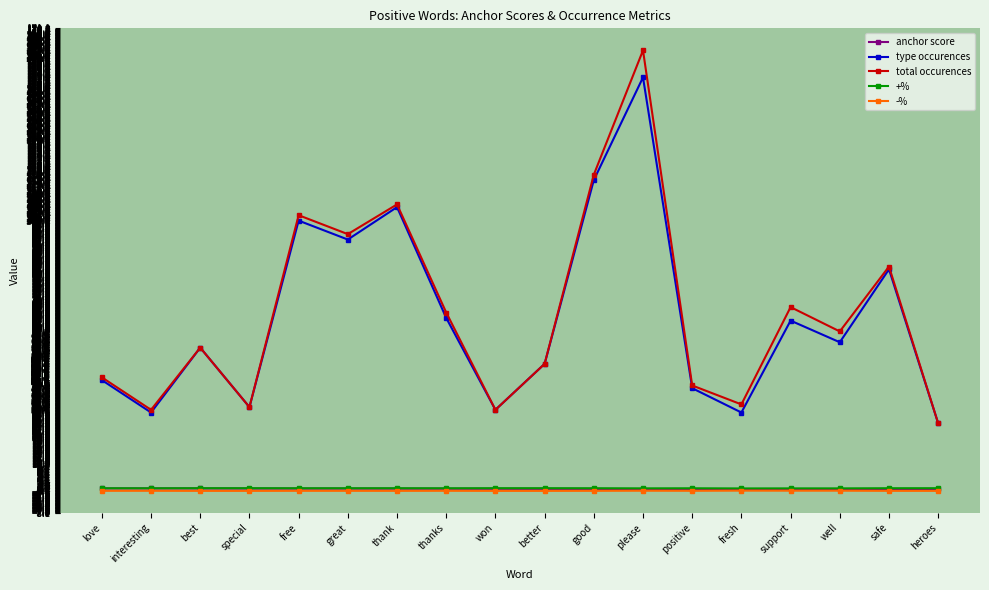

What is the value of the total occurences point at the 18th from the left?

25.0